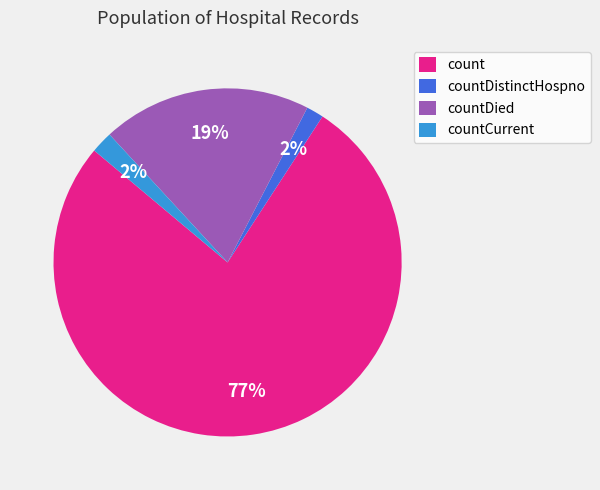

How many slices are in this pie chart?

4